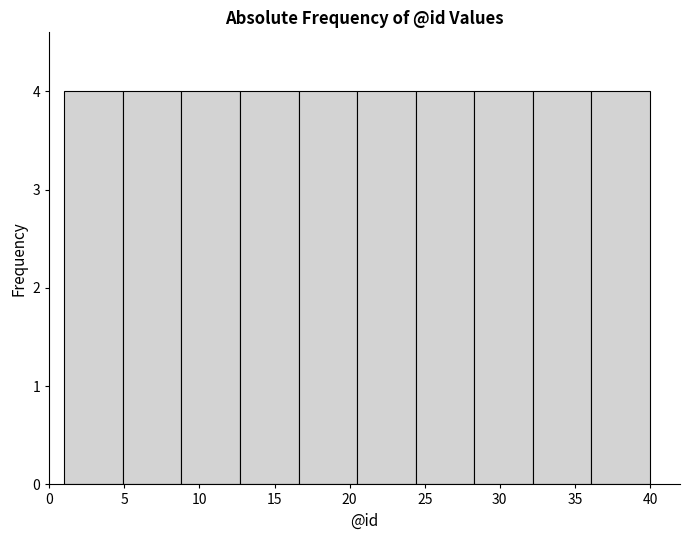

Reading left to right, list every bar in this chart as the range it spans on the x-axis followed by its height. Neither the bar edges nor the heights are printed on the chart, so give them approximately, as read against the axes.

1.0 to 4.9: 4
4.9 to 8.8: 4
8.8 to 12.7: 4
12.7 to 16.6: 4
16.6 to 20.5: 4
20.5 to 24.4: 4
24.4 to 28.3: 4
28.3 to 32.2: 4
32.2 to 36.1: 4
36.1 to 40.0: 4